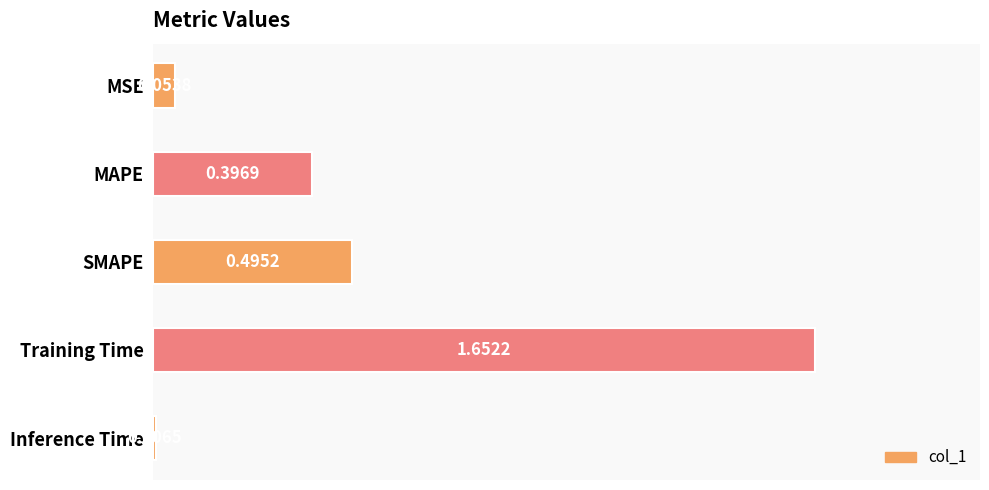

At which category does the chart reach its peak across all series?

Training Time